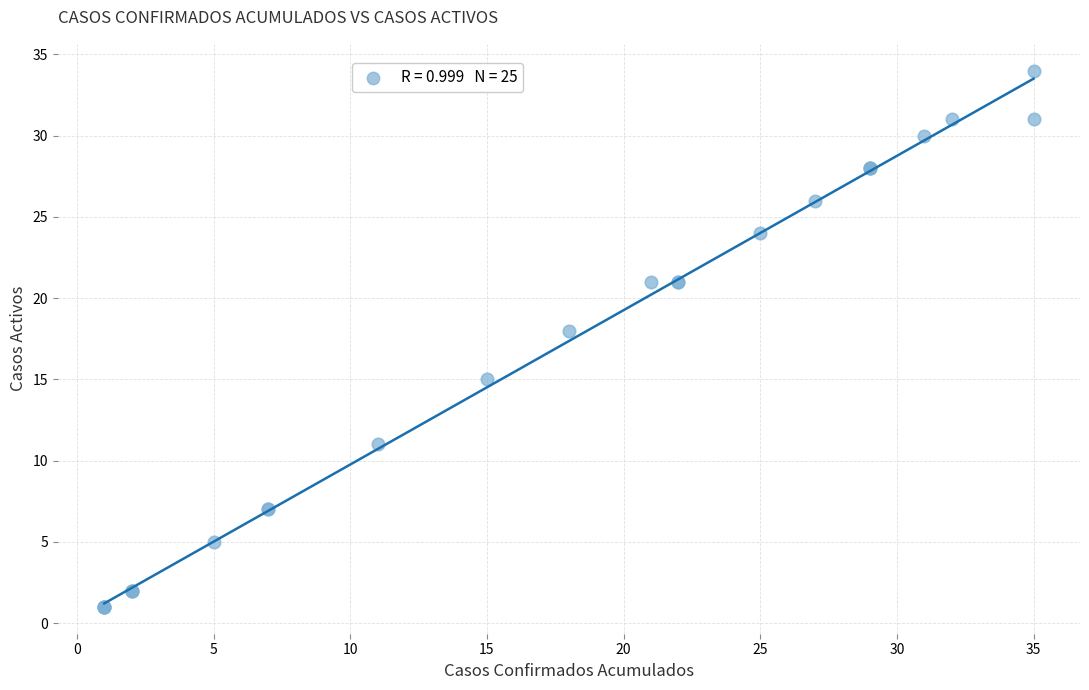

What Y value in the scatter plot is closest to 17?

18